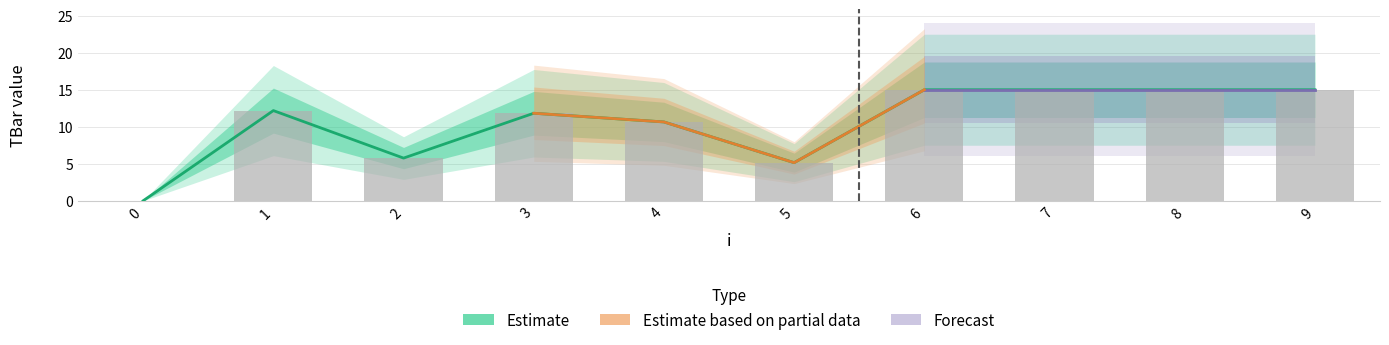

What is the value of the 9th bar from the left?

15.0